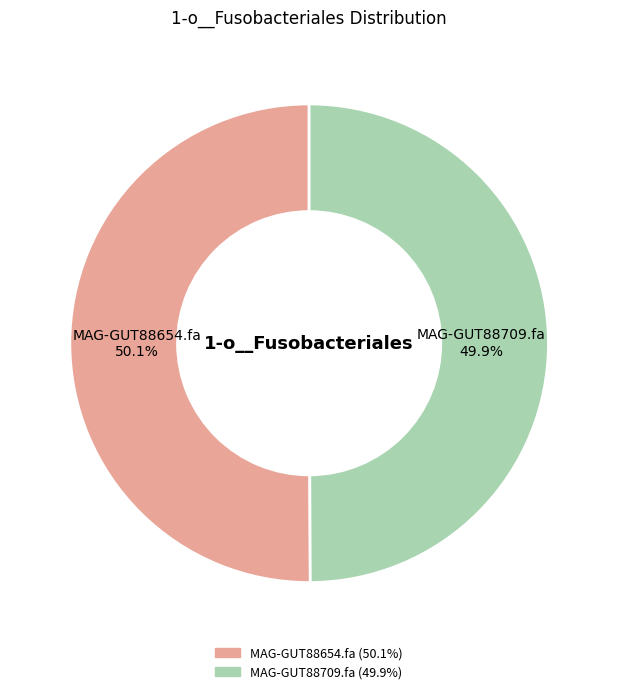

The MAG-GUT88654.fa slice represents 50% of the pie. True or false?

True